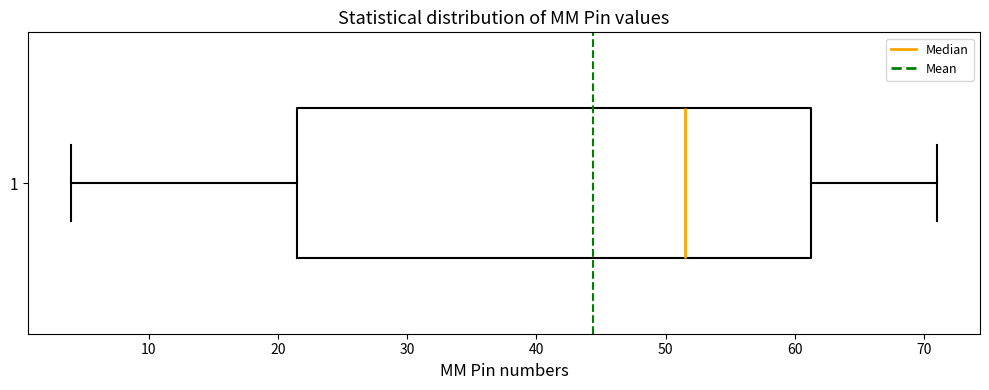

Where does the right whisker of the box at y = 1 end on the x-axis? The values are not printed on the chart, so give them approximately, as read against the axis.

71